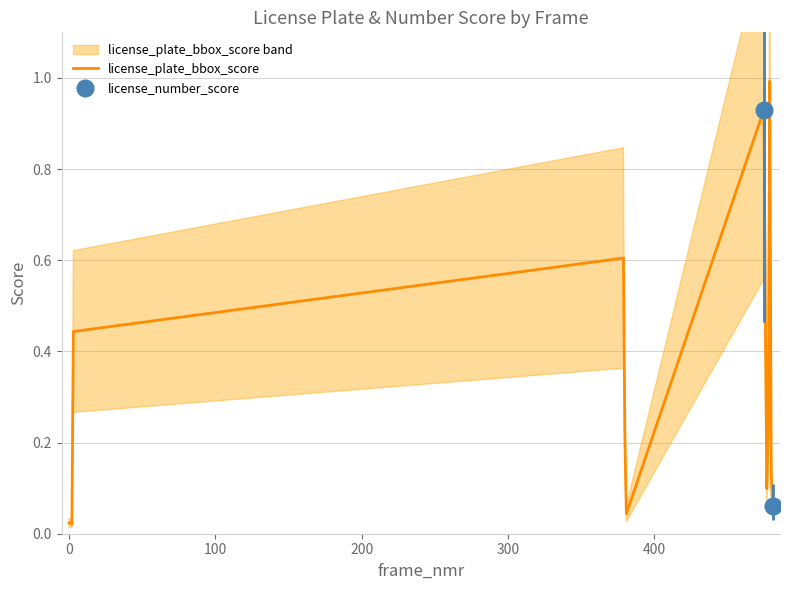

What is the highest value of the license_plate_bbox_score series?

1.0